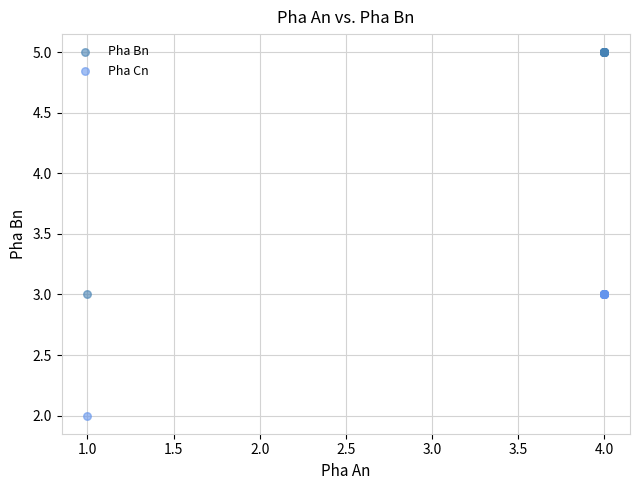

What are all the series names shown in the legend?

Pha Bn, Pha Cn